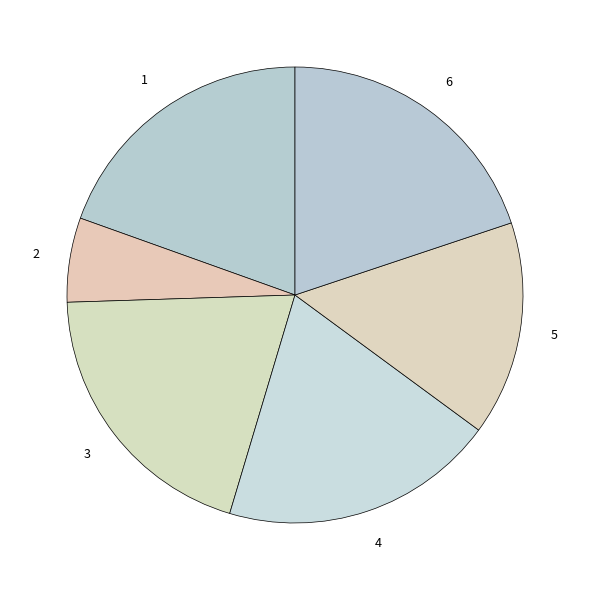

Count the number of slices in the pie.

6